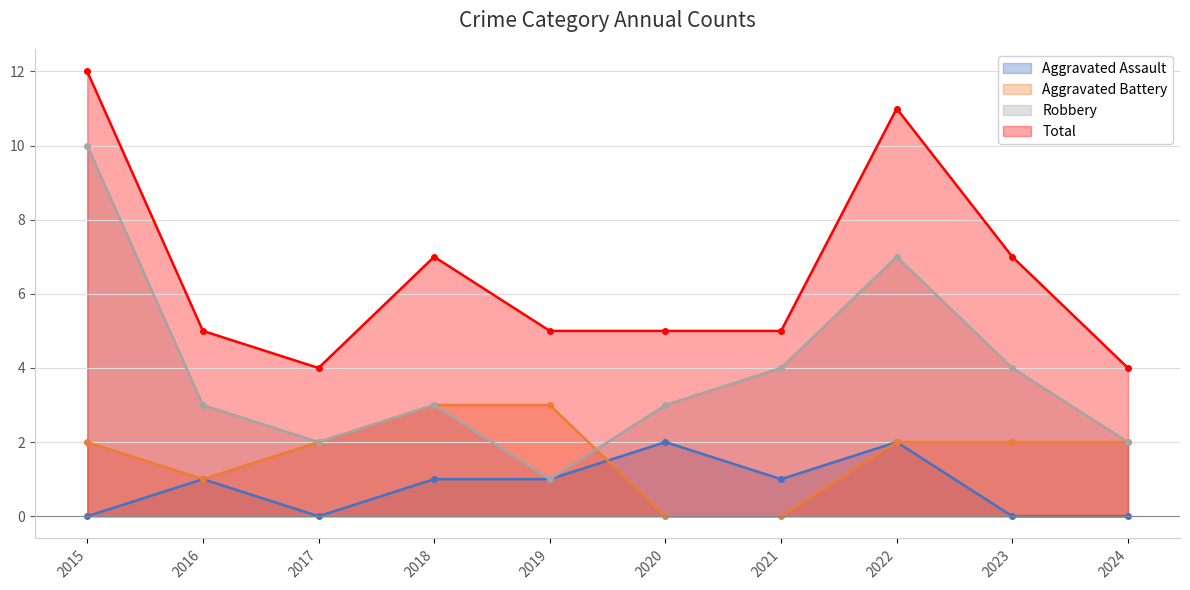

Is the value of Total at 2022 greater than the value of Aggravated Assault at 2017?

Yes